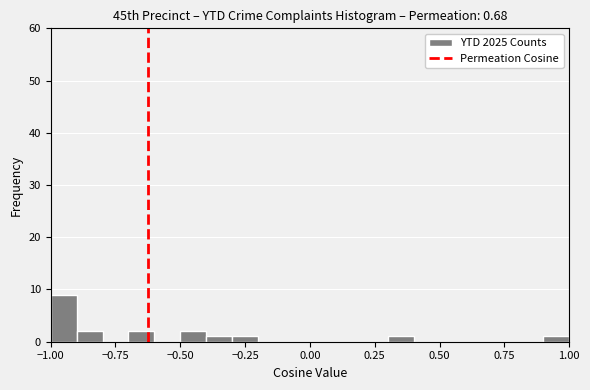

Around what value on the x-axis is the tallest bar? Give the approximate position of its centre, as read against the axis.

-0.95